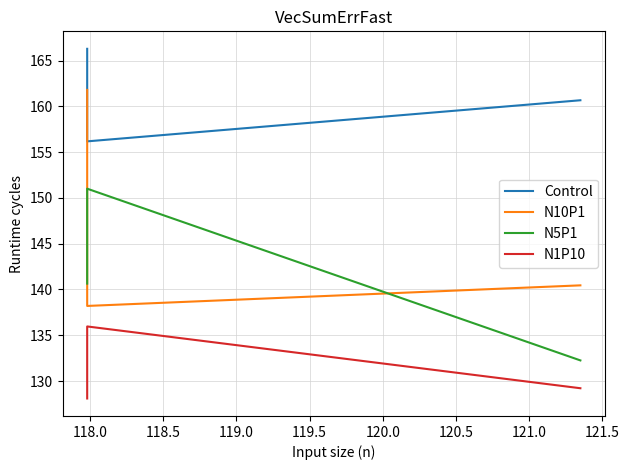

What is the sum of the N5P1 values at 118.0 and 118.5?

291.6